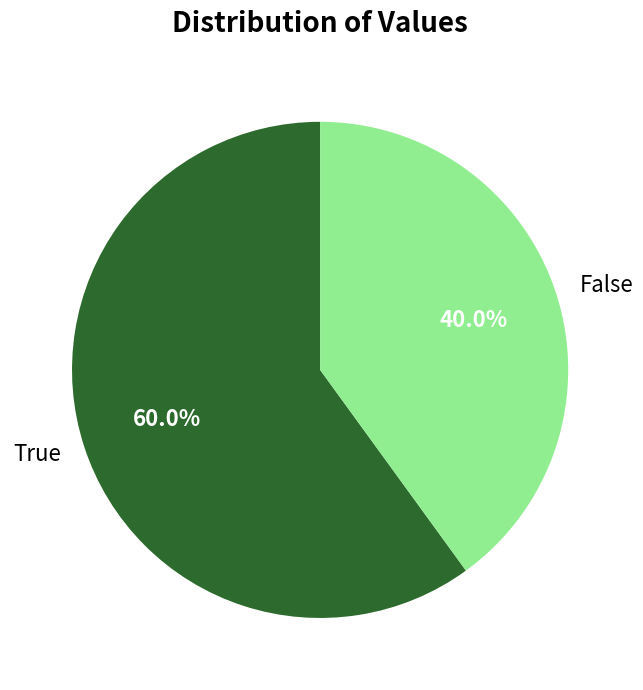

Which category accounts for the majority?

True